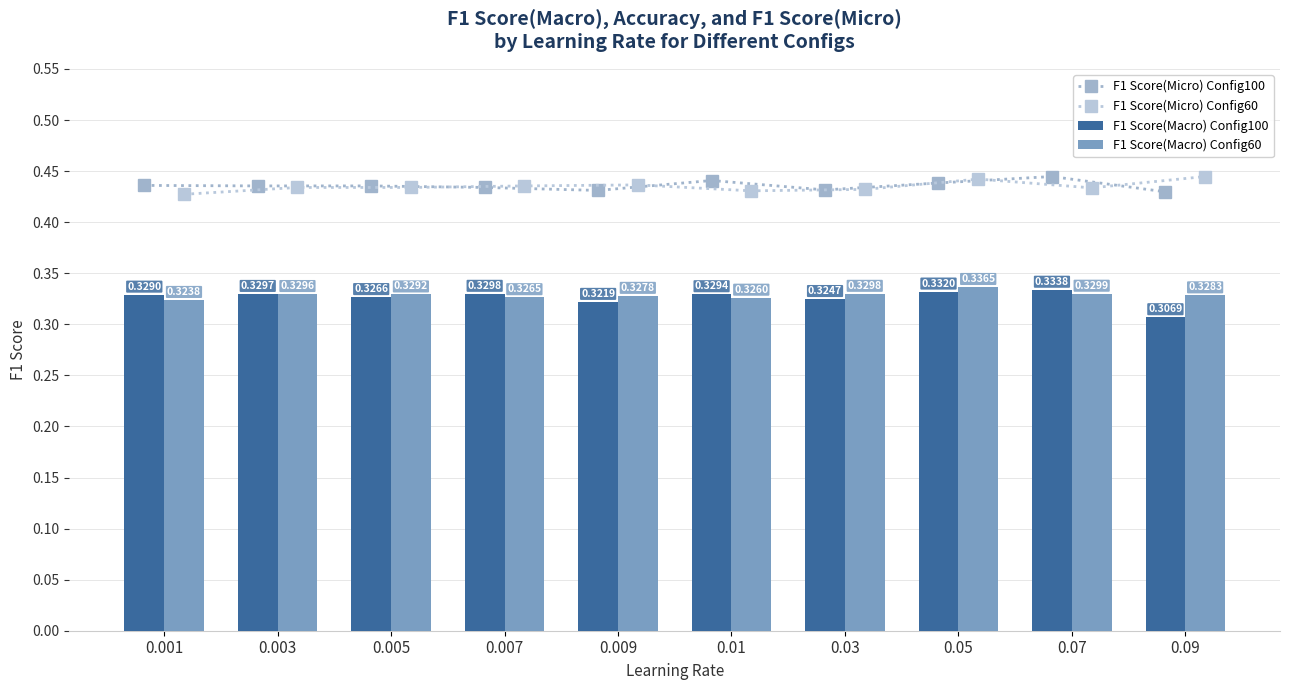

Is it true that F1 Score(Macro) Config60 equals 0.1 at 0.009?

False